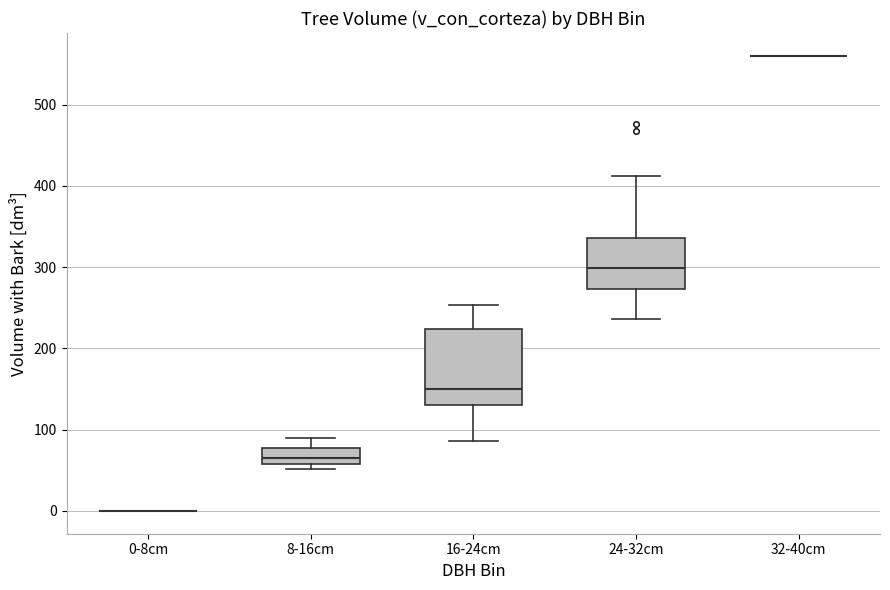

Reading left to right, transcribe this box plot: for each box, give where its median line is, the range the box spans, and where its two whiskers end, as read against the y-axis. The values are not printed on the chart, so give them approximately, as read against the axis.

0-8cm: box collapsed to a line at 0, whiskers 0 to 0
8-16cm: median 60 (inside the box), box 60 to 80, whiskers 50 to 90
16-24cm: median 150, box 130 to 220, whiskers 90 to 250
24-32cm: median 300, box 270 to 340, whiskers 240 to 410
32-40cm: box collapsed to a line at 560, whiskers 560 to 560